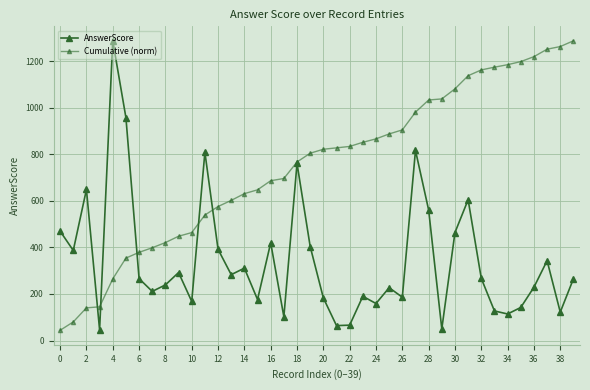

Is this an area chart (filled region under the line)?

No